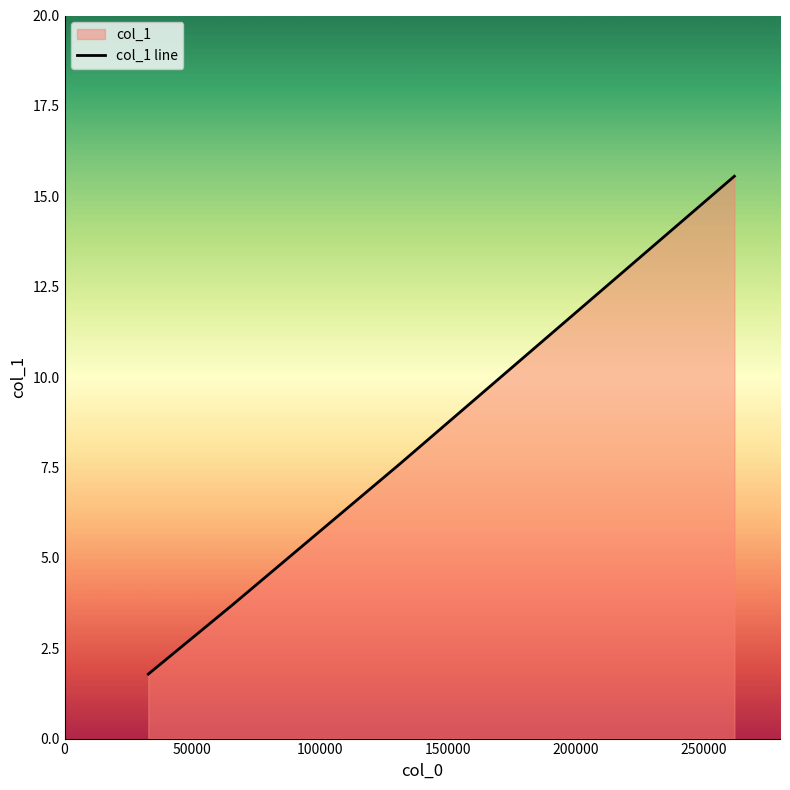

Rank the categories by value from highest to lowest.

262144, 131072, 65536, 32768